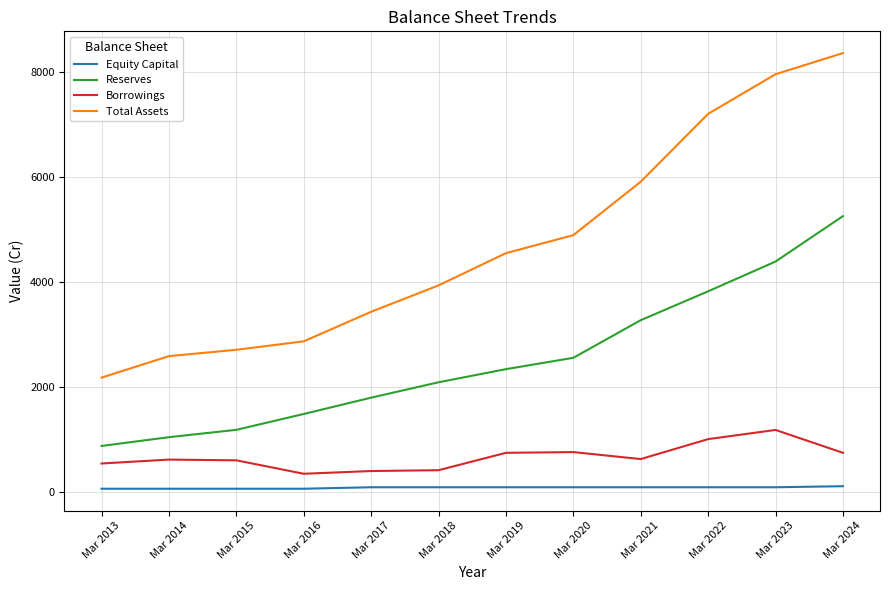

Between Mar 2018 and Mar 2022, which series saw the biggest shift?

Total Assets